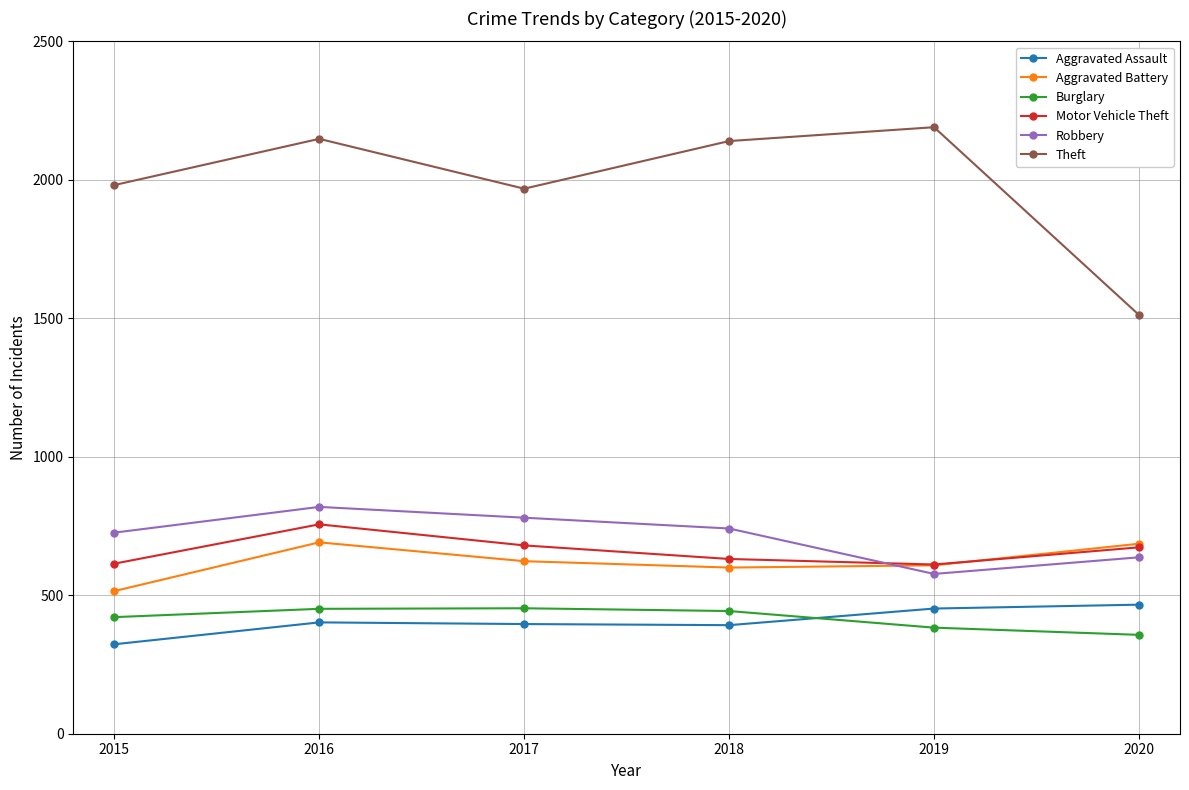

What is the sum of all Robbery values?

4280